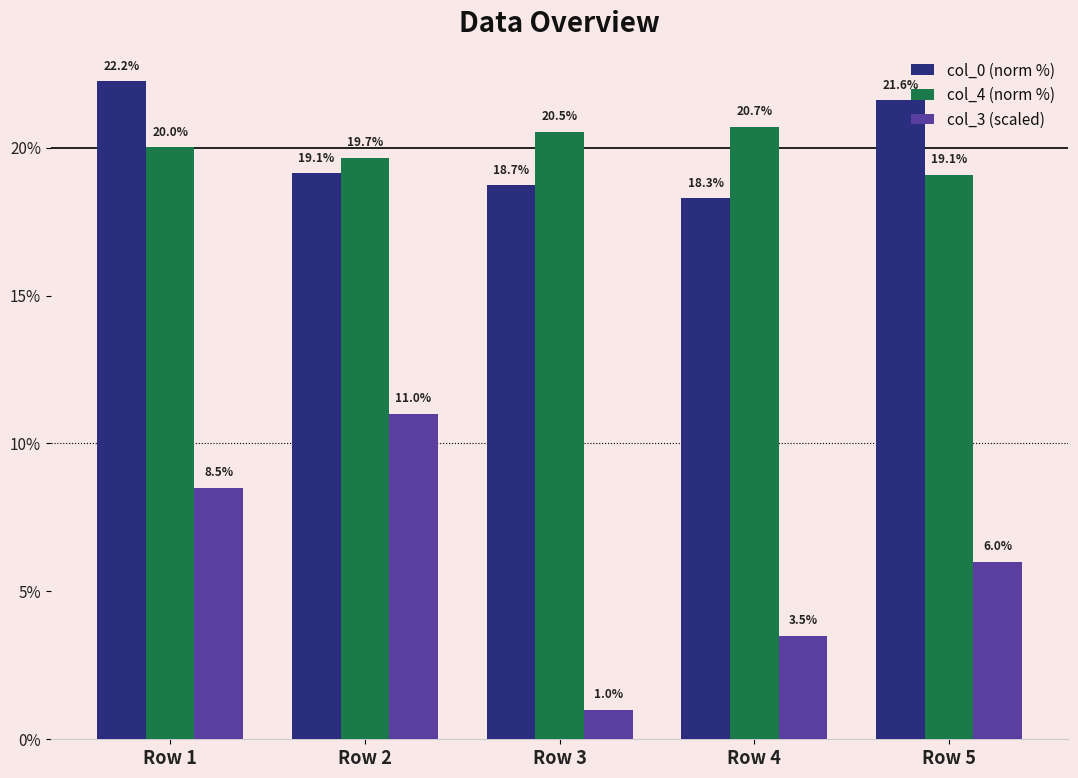

True or false: col_0 (norm %) has a value of 28.0 at Row 2.

False